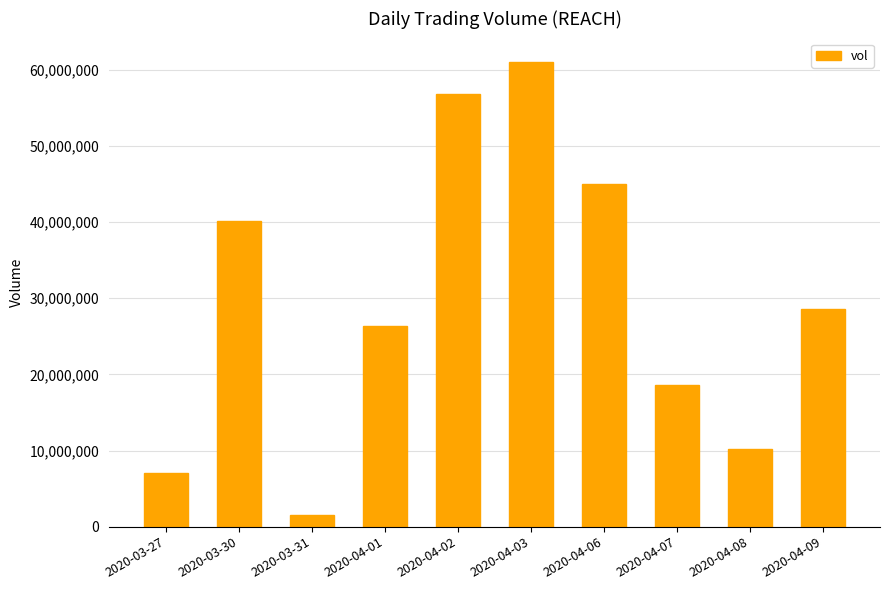

What is the difference between the maximum and minimum values?

59595900